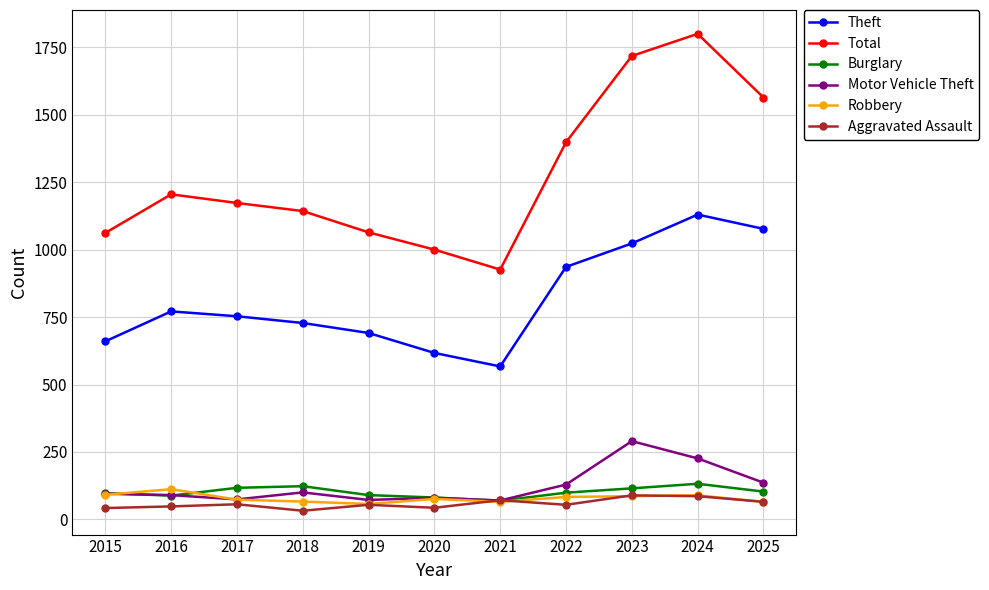

The Robbery series shows 57 at 2019. True or false?

True